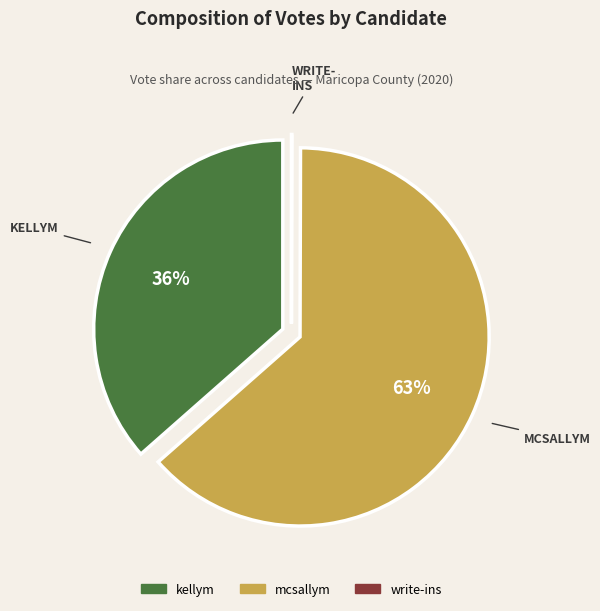

Is there any slice that represents more than half of the pie?

Yes